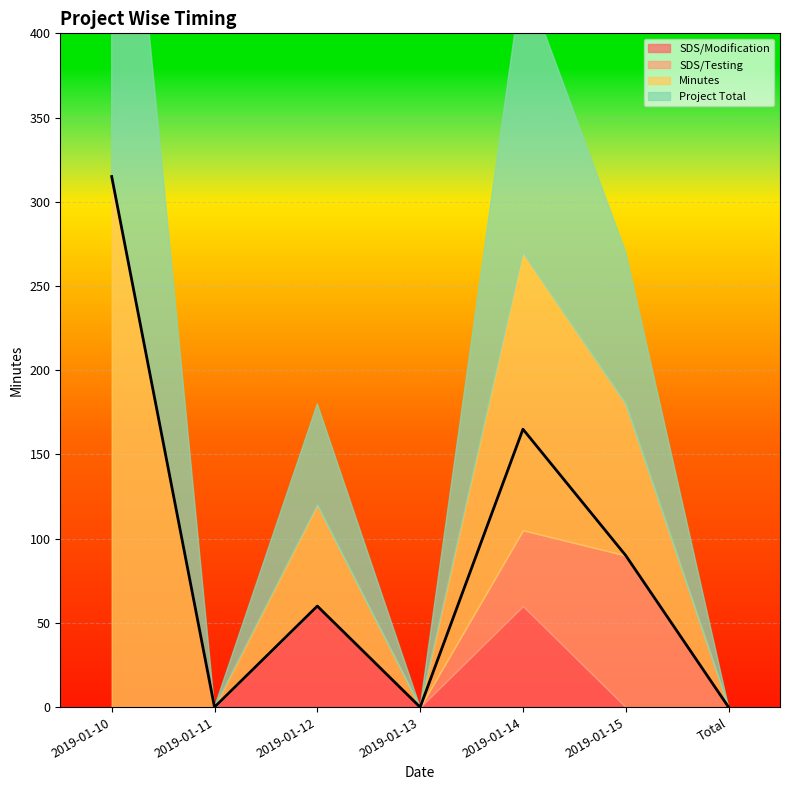

At which category does the chart reach its peak across all series?

2019-01-10